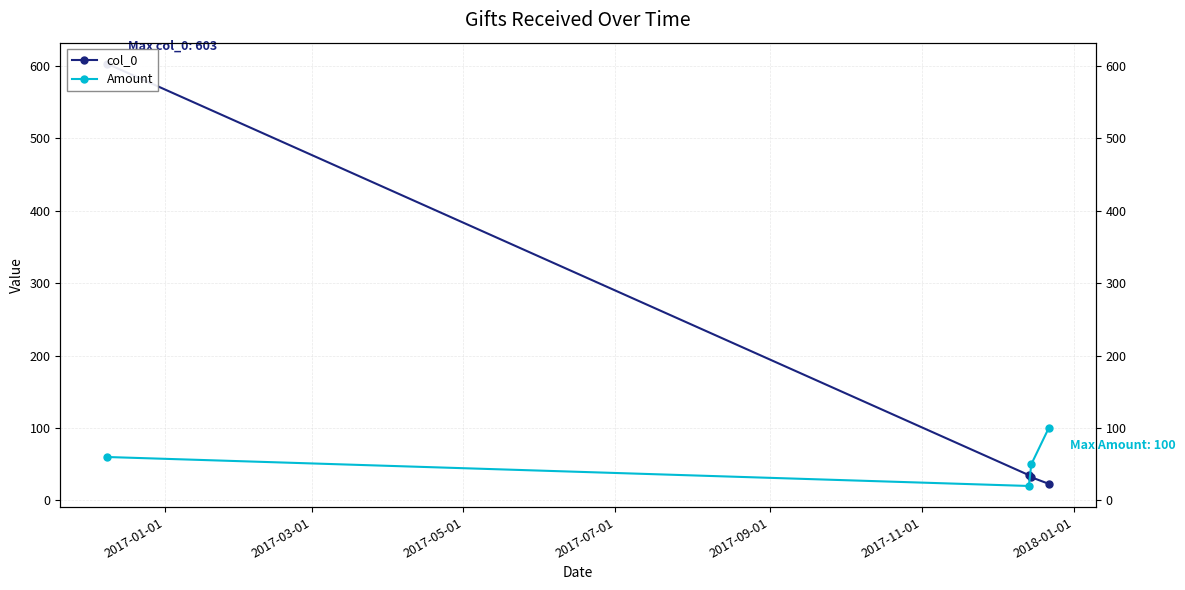

In Amount, how many points are lower than both neighbors (excluding endpoints)?

1